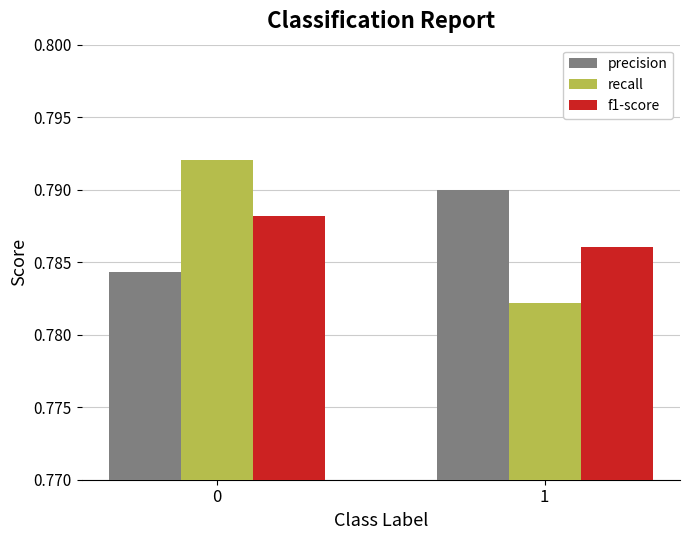

True or false: recall has a value of 0.2 at 1.

False